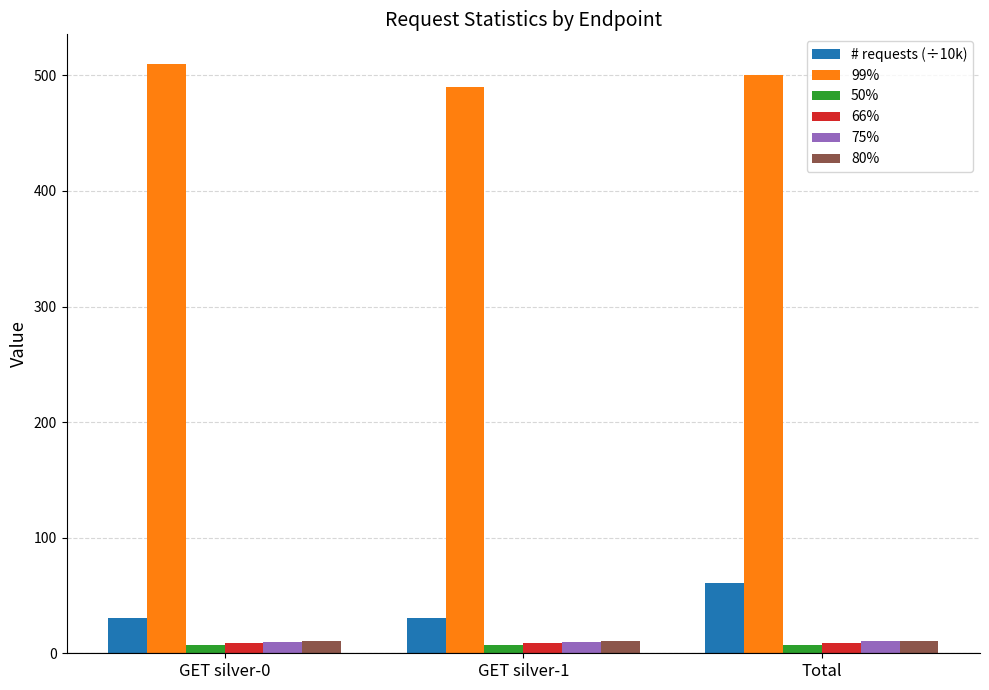

What is the maximum value for # requests (÷10k)?

60.5